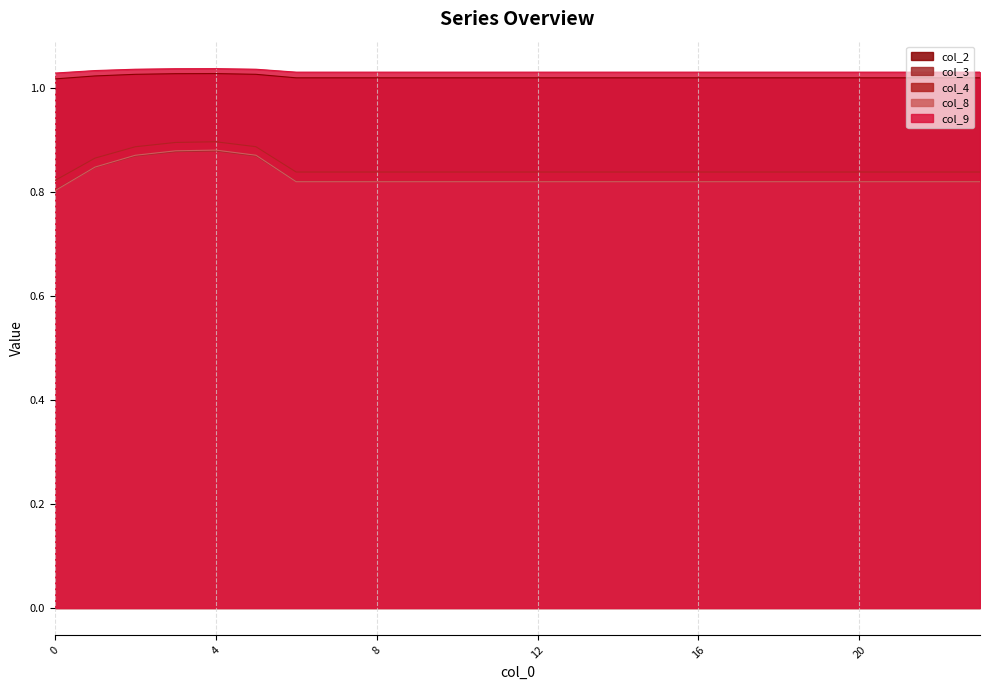

Rank the categories by col_3 value from highest to lowest.

4, 3, 5, 2, 1, 6, 7, 8, 9, 10, 11, 12, 13, 14, 15, 16, 17, 18, 19, 20, 21, 22, 23, 0